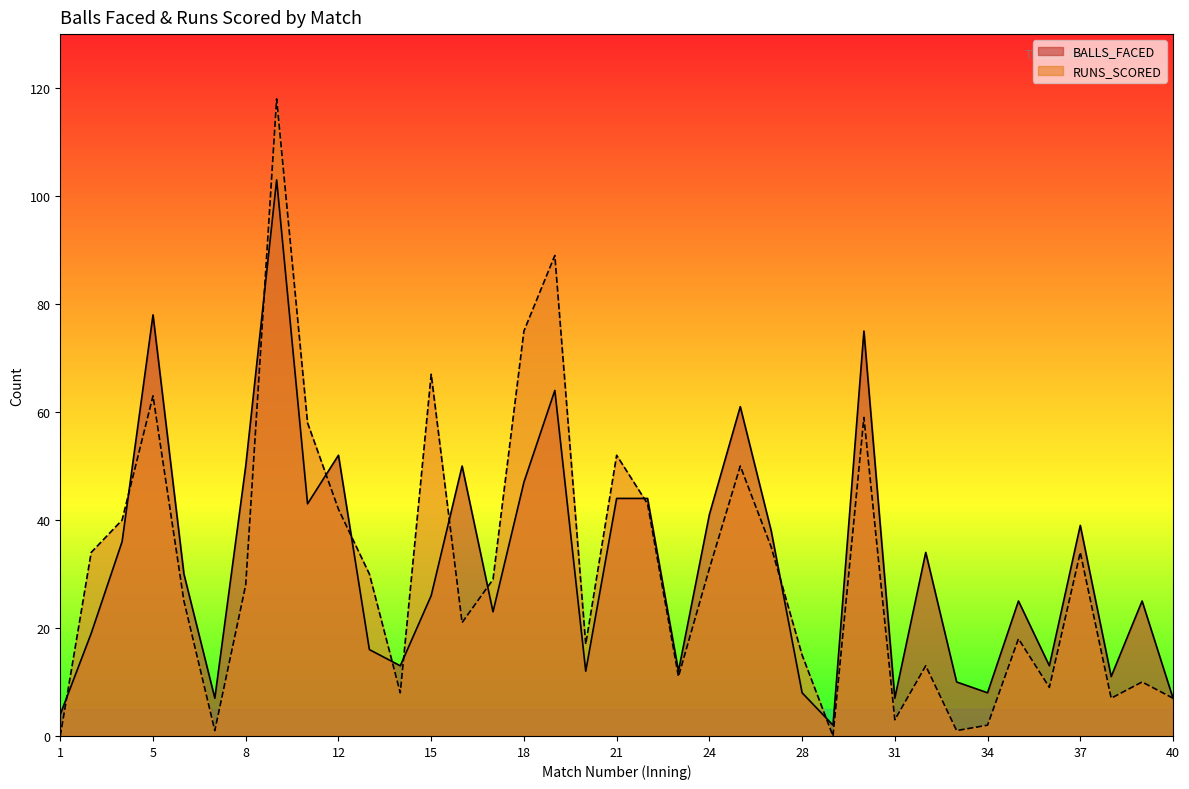

What value does the BALLS_FACED series have at 34?

8